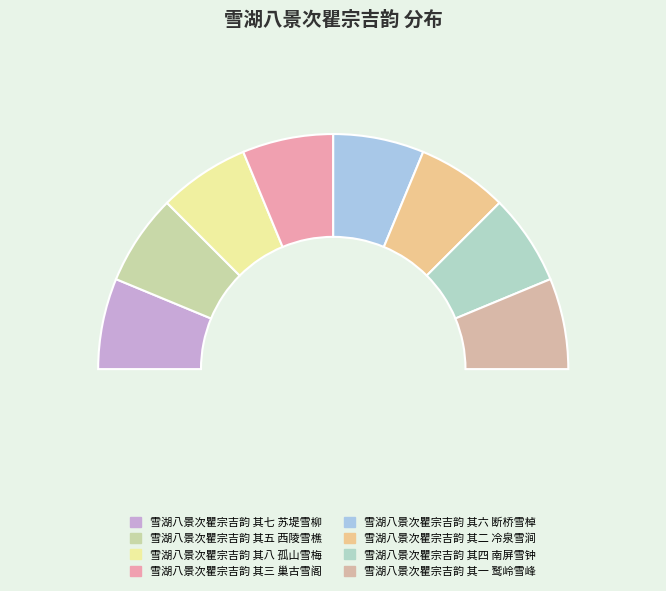

What percentage is the 雪湖八景次瞿宗吉韵 其一 鹫岭雪峰 slice, to the nearest percent?

12%